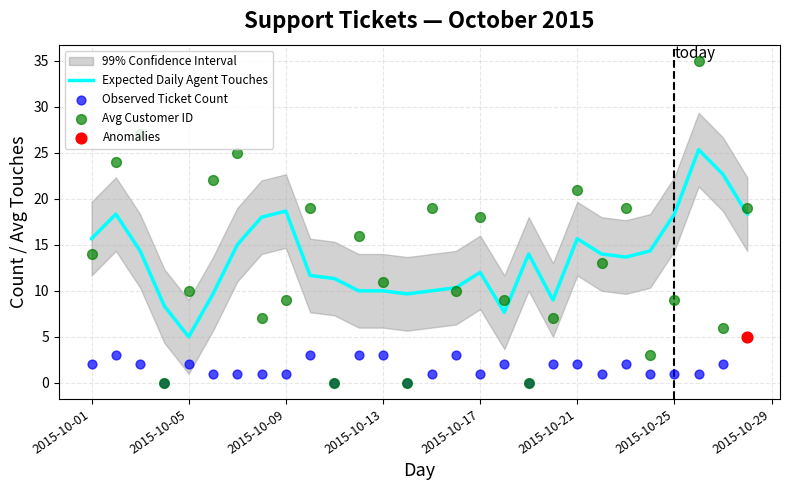

What is the highest value of the Expected Daily Agent Touches series?

25.3